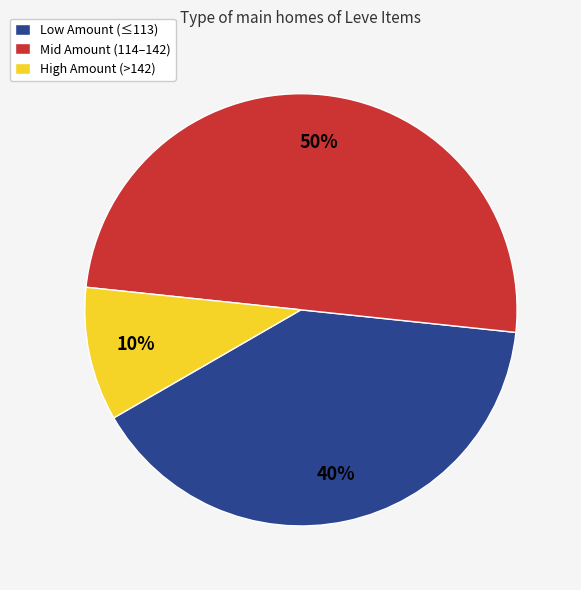

Which has a higher value, High Amount (>142) or Low Amount (≤113)?

Low Amount (≤113)